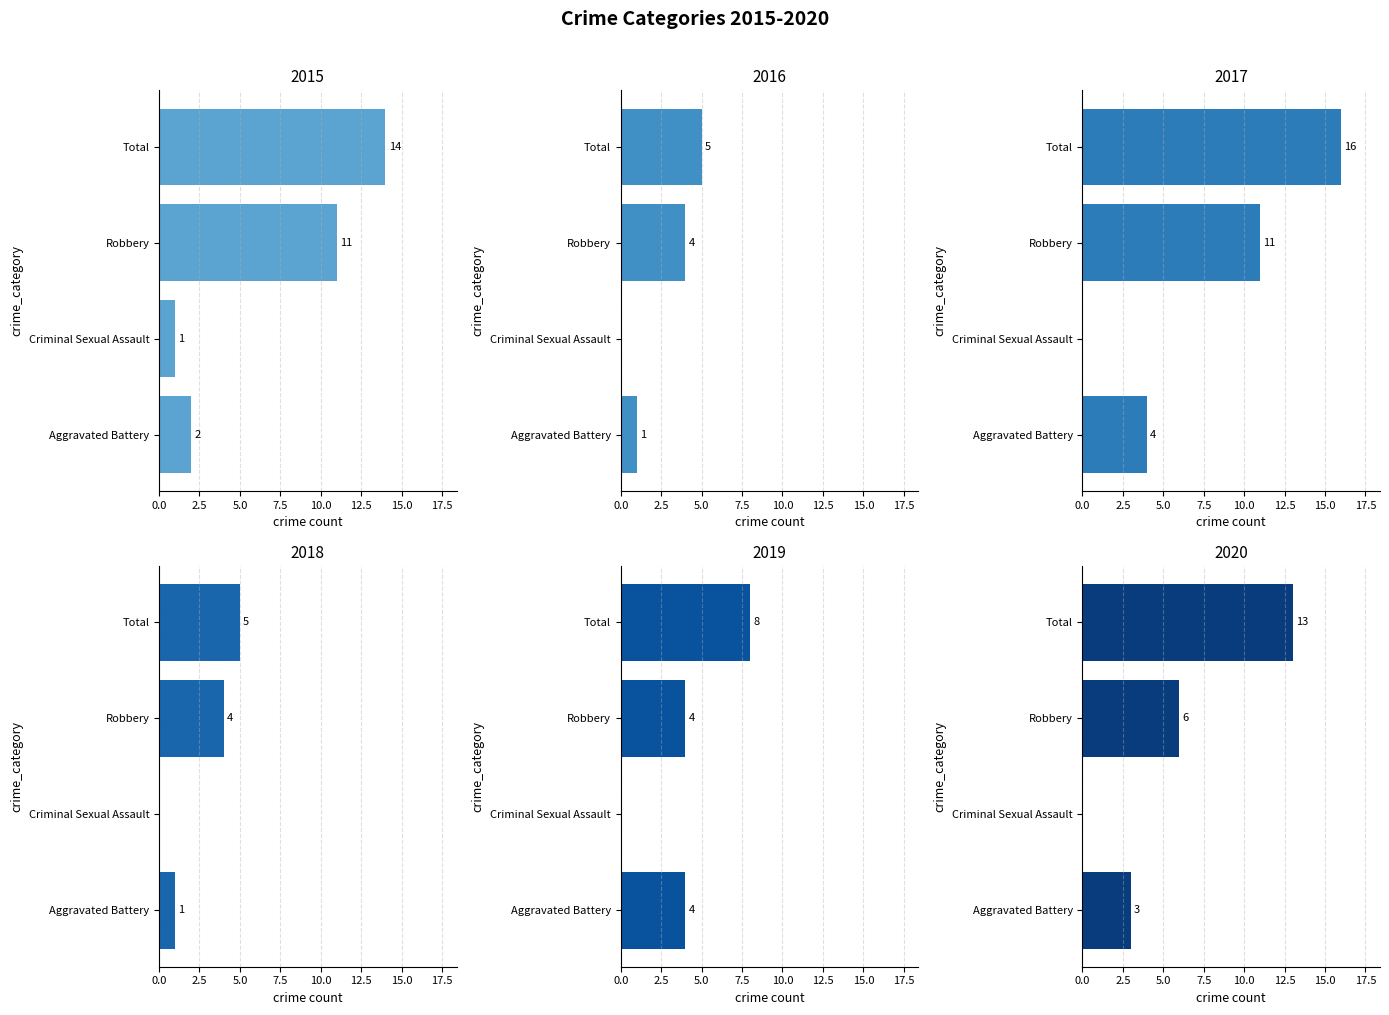

How many distinct data groups are displayed?

6